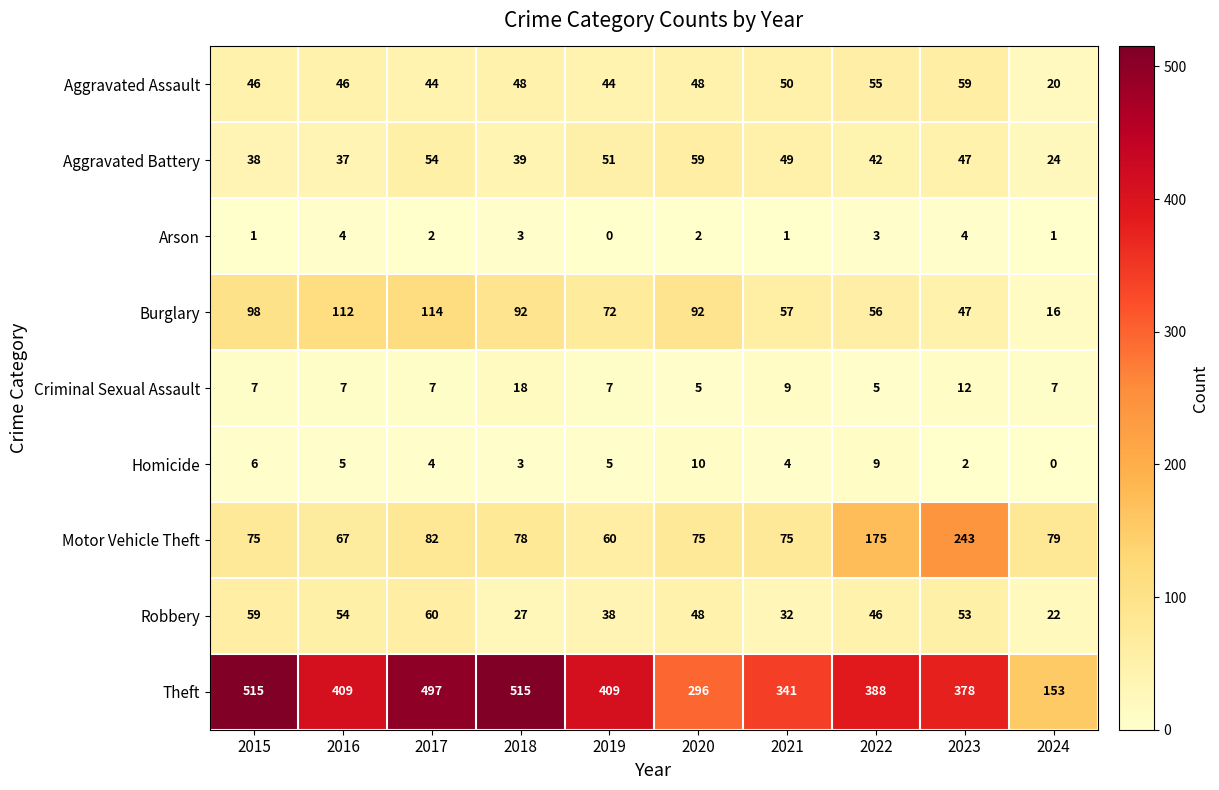

Which series has the largest total across all categories?

Theft